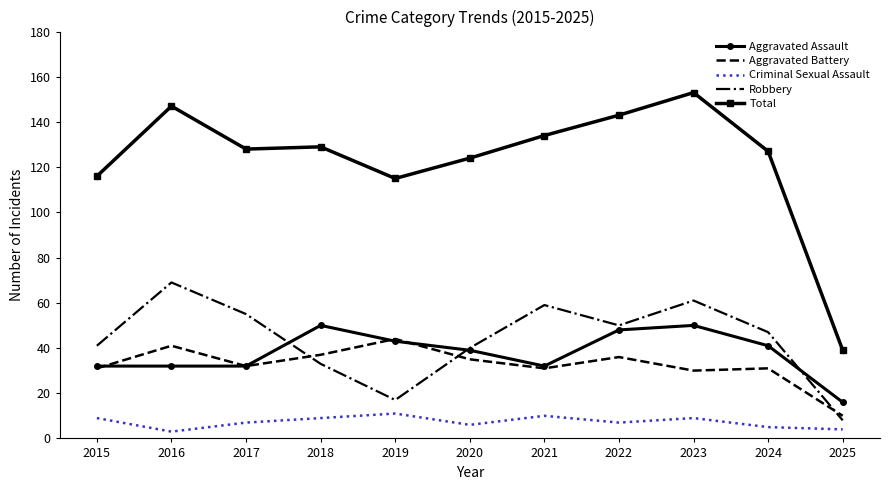

Reading right to left, what are all the values shown in this chart?

Aggravated Assault: 2025=16	2024=41	2023=50	2022=48	2021=32	2020=39	2019=43	2018=50	2017=32	2016=32	2015=32
Aggravated Battery: 2025=10	2024=31	2023=30	2022=36	2021=31	2020=35	2019=44	2018=37	2017=32	2016=41	2015=31
Criminal Sexual Assault: 2025=4	2024=5	2023=9	2022=7	2021=10	2020=6	2019=11	2018=9	2017=7	2016=3	2015=9
Robbery: 2025=8	2024=47	2023=61	2022=50	2021=59	2020=40	2019=17	2018=33	2017=55	2016=69	2015=41
Total: 2025=39	2024=127	2023=153	2022=143	2021=134	2020=124	2019=115	2018=129	2017=128	2016=147	2015=116